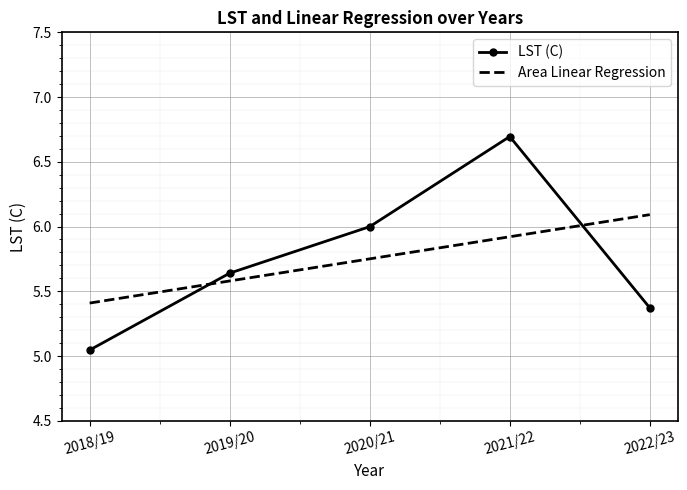

What is the sum of all LST (C) values?

28.8